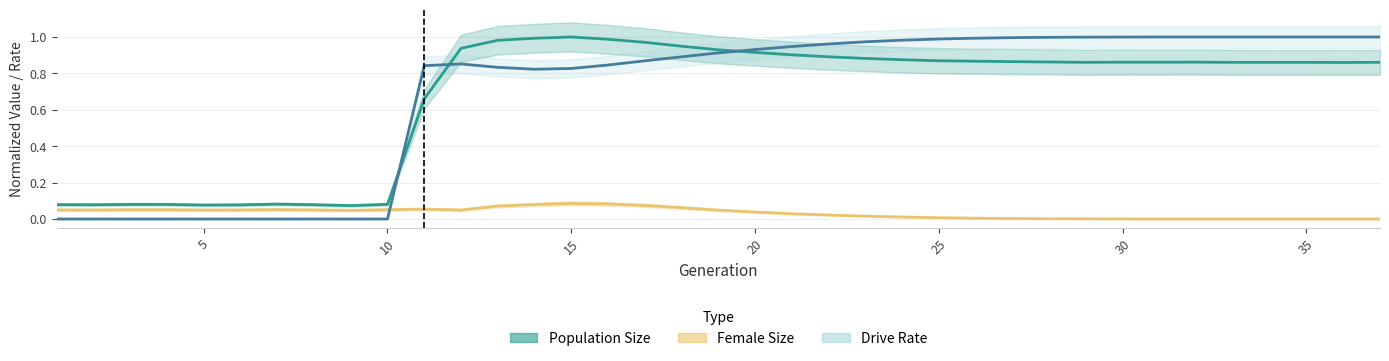

Reading left to right, what are all the values shown in this chart?

Population Size (normalized): 0.1	0.1	0.1	0.1	0.1	0.1	0.1	0.1	0.1	0.1	0.7	0.9	1.0	1.0	1.0	1.0	1.0	0.9	0.9	0.9	0.9	0.9	0.9	0.9	0.9	0.9	0.9	0.9	0.9	0.9	0.9	0.9	0.9	0.9	0.9	0.9	0.9
Female Size (normalized): 0.0	0.0	0.1	0.1	0.0	0.0	0.1	0.0	0.0	0.1	0.1	0.0	0.1	0.1	0.1	0.1	0.1	0.1	0.0	0.0	0.0	0.0	0.0	0.0	0.0	0.0	0.0	0.0	0.0	0.0	0.0	0.0	0.0	0.0	0.0	0.0	0.0
Drive Rate: 0.0	0.0	0.0	0.0	0.0	0.0	0.0	0.0	0.0	0.0	0.8	0.9	0.8	0.8	0.8	0.8	0.9	0.9	0.9	0.9	0.9	1.0	1.0	1.0	1.0	1.0	1.0	1.0	1.0	1.0	1.0	1.0	1.0	1.0	1.0	1.0	1.0